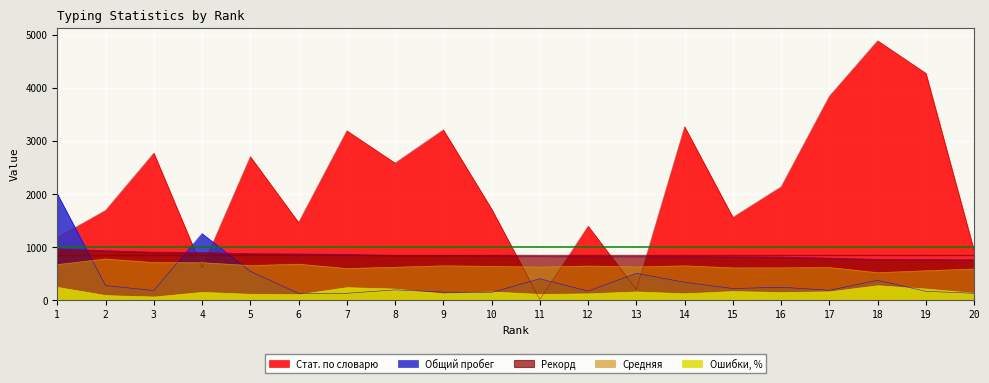

What is the difference between the Общий пробег values at 17 and 1?

1818.0